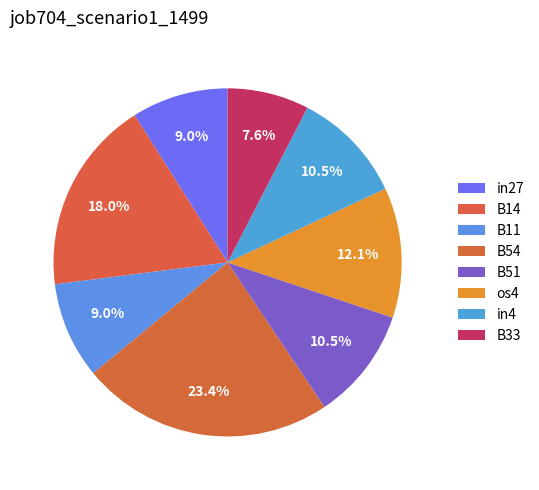

Count the number of slices in the pie.

8